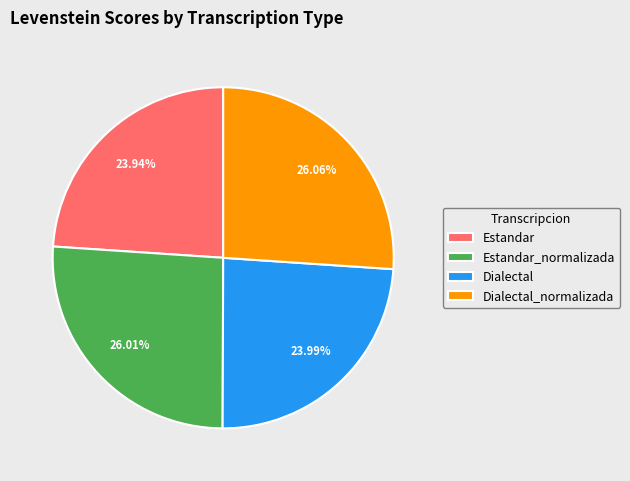

How much of the chart is everything except Dialectal_normalizada?

73.9%